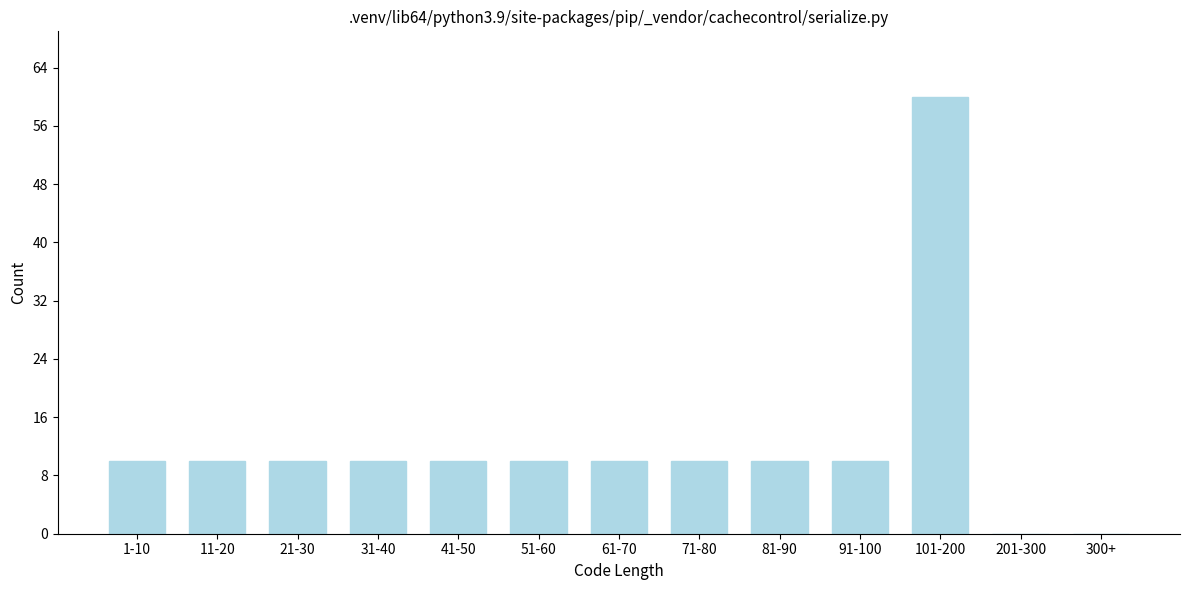

Reading right to left, list all the values displayed in this chart.

300+=0	201-300=0	101-200=60	91-100=10	81-90=10	71-80=10	61-70=10	51-60=10	41-50=10	31-40=10	21-30=10	11-20=10	1-10=10